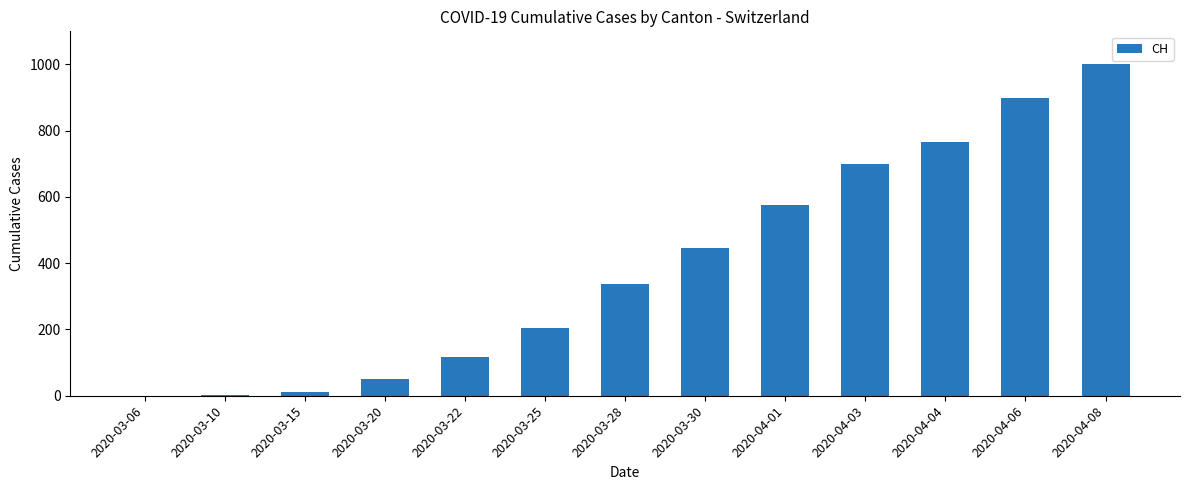

What is the change in value from 2020-04-06 to 2020-04-08?

+100